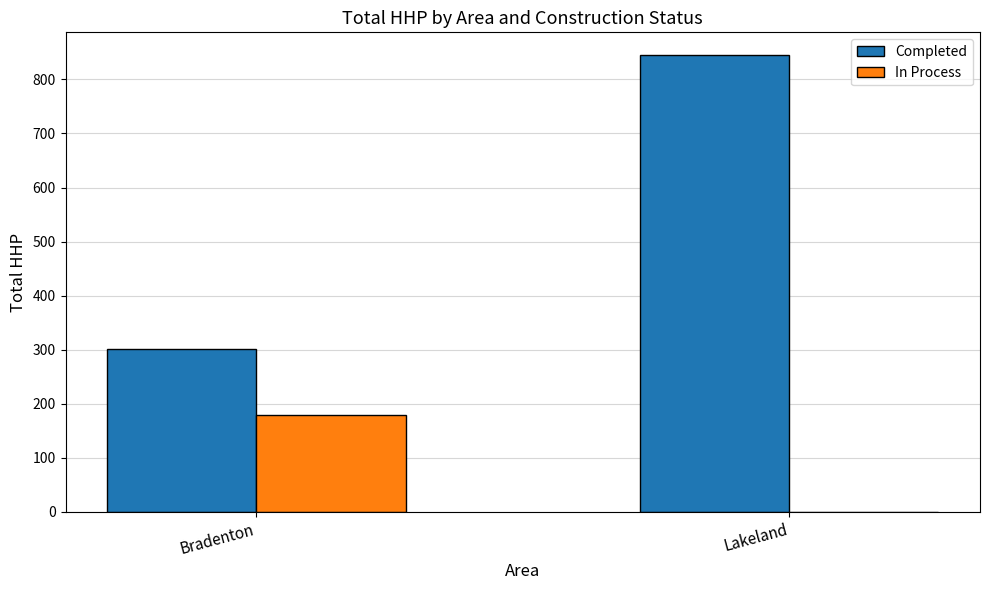

Which series has the largest total across all categories?

Completed